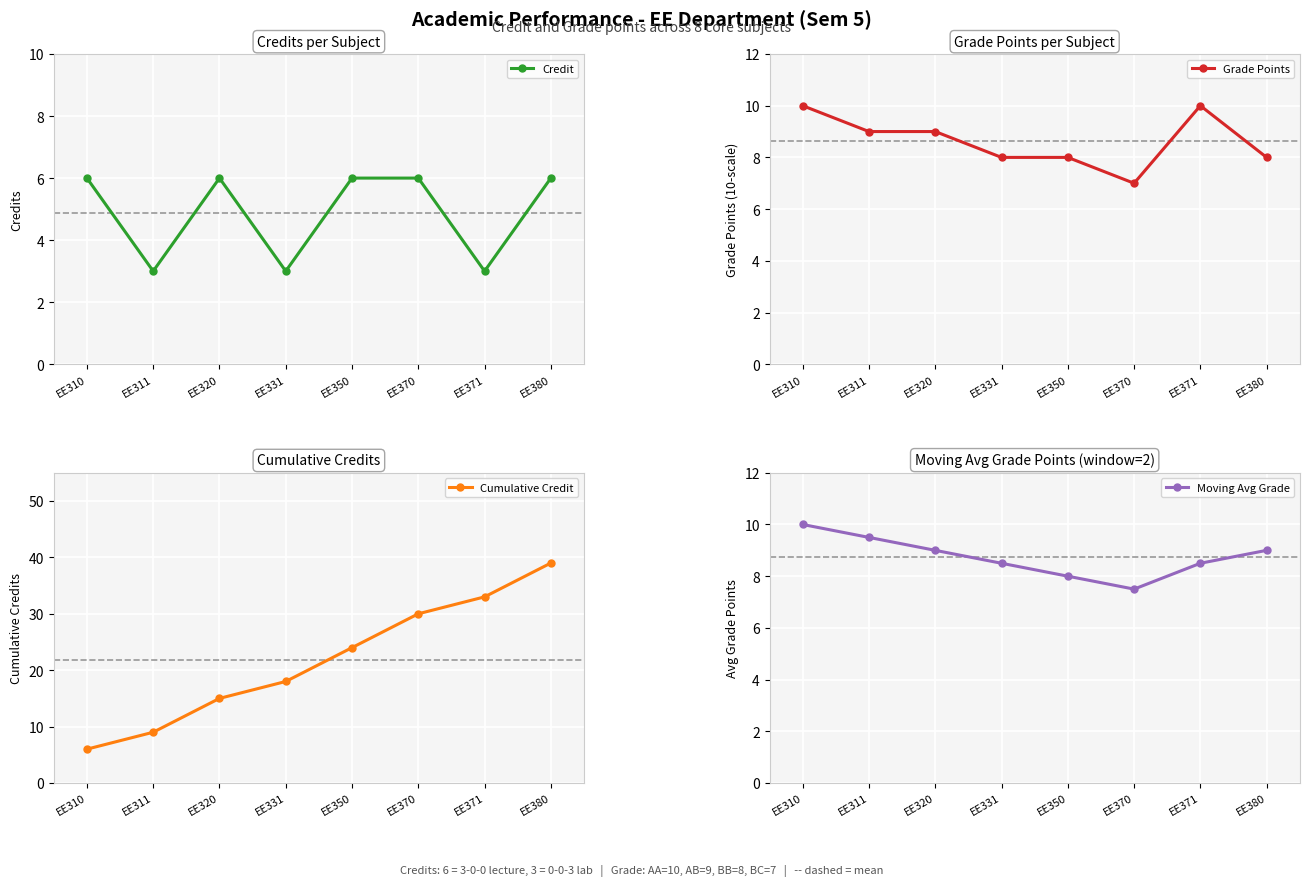

True or false: Credit has more than 0 interior local peaks.

True